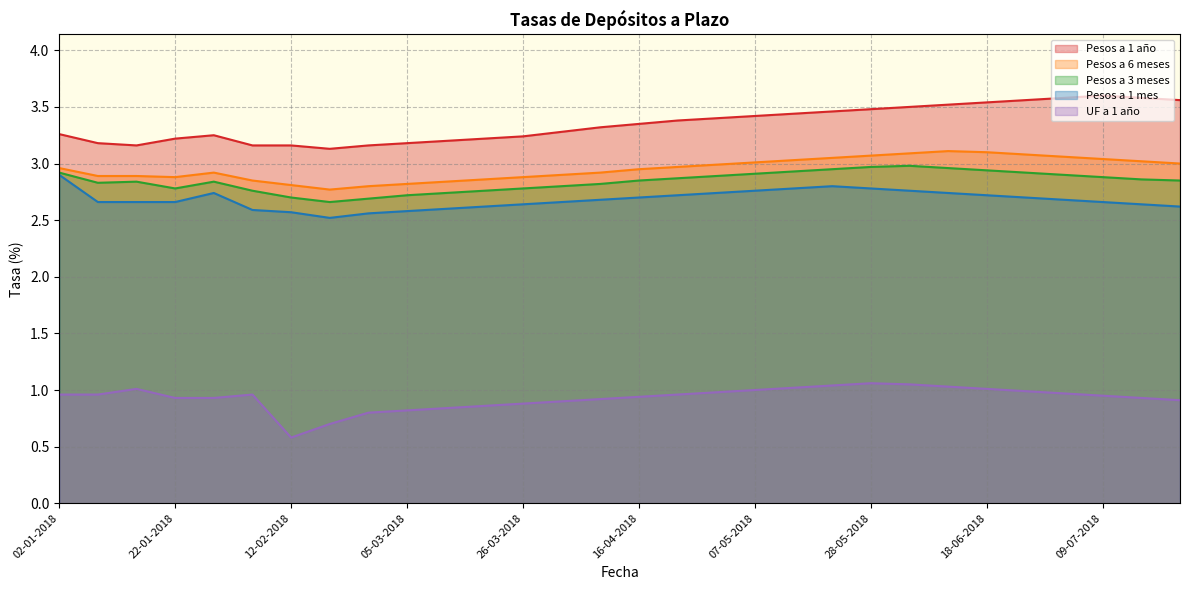

Which series has the largest total across all categories?

Pesos a 1 año